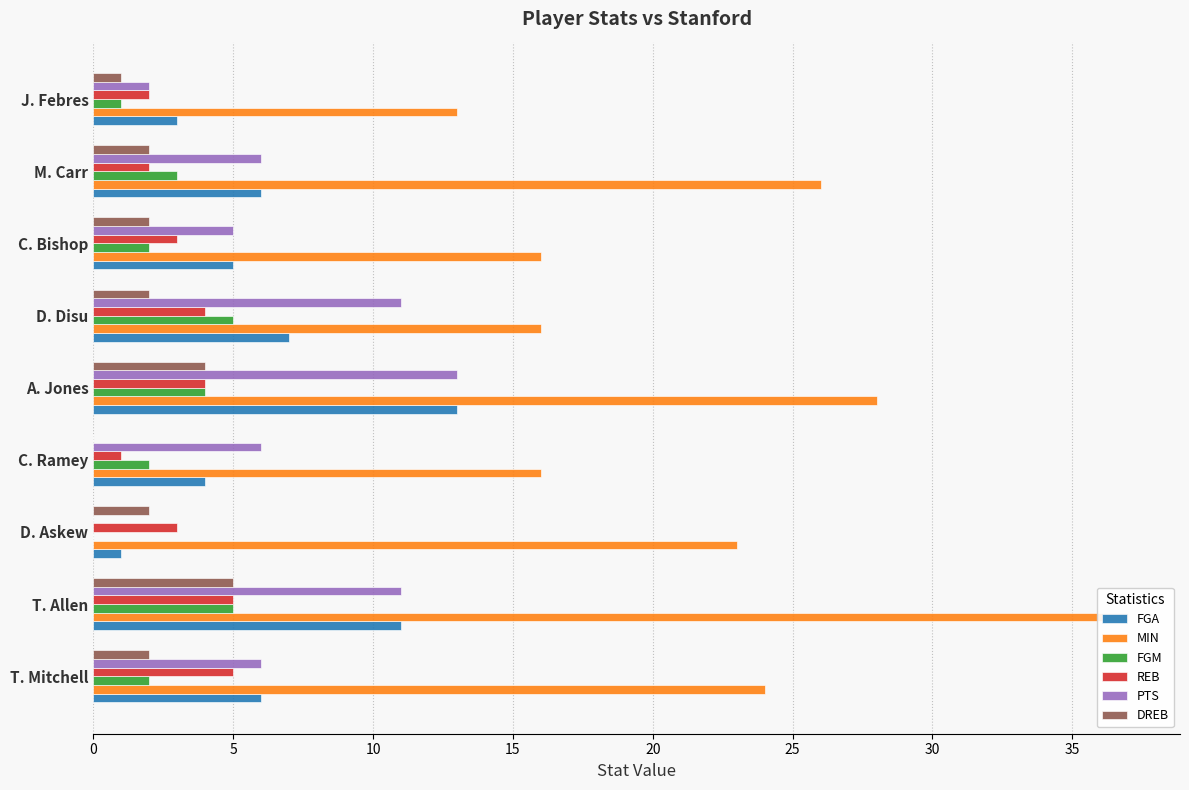

Does the chart contain any negative values?

No